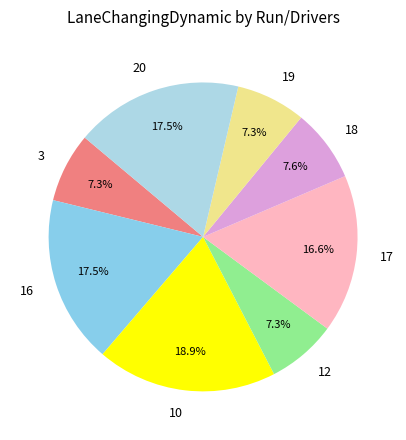

Does 12 represent more than half of the total?

No